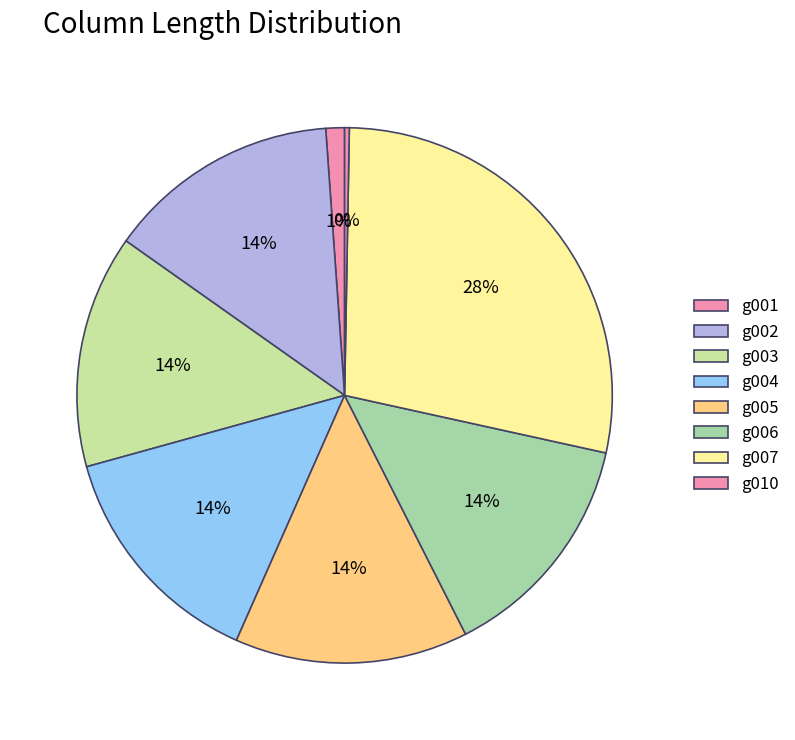

Is there a majority slice in this chart?

No